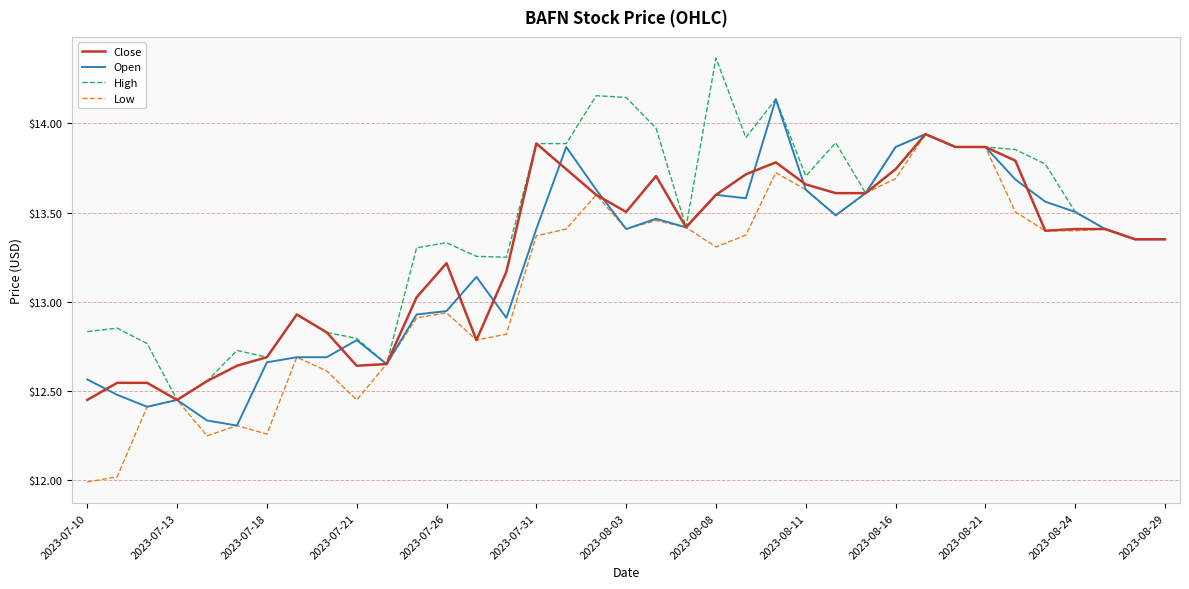

What is the lowest value of the Low series?

12.0